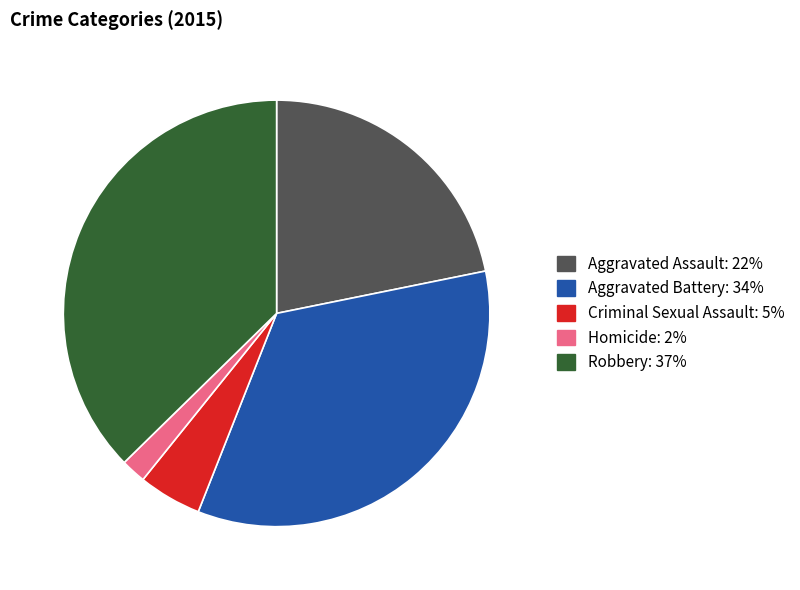

The Homicide slice represents 2% of the pie. True or false?

True